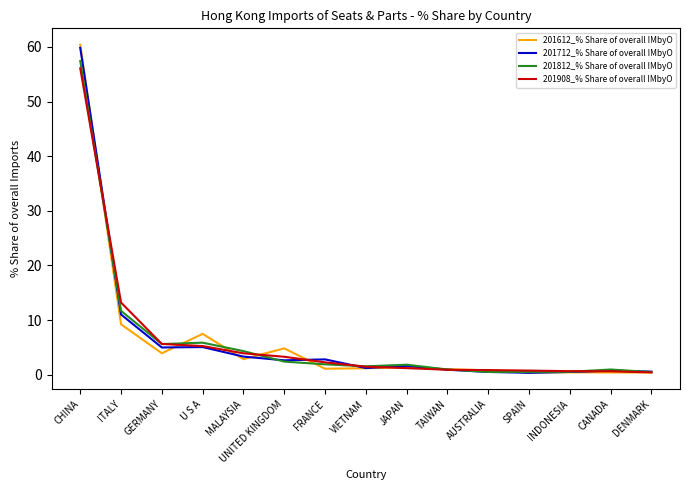

The value of 201612_% Share of overall IMbyO at U S A is 7.5. True or false?

True